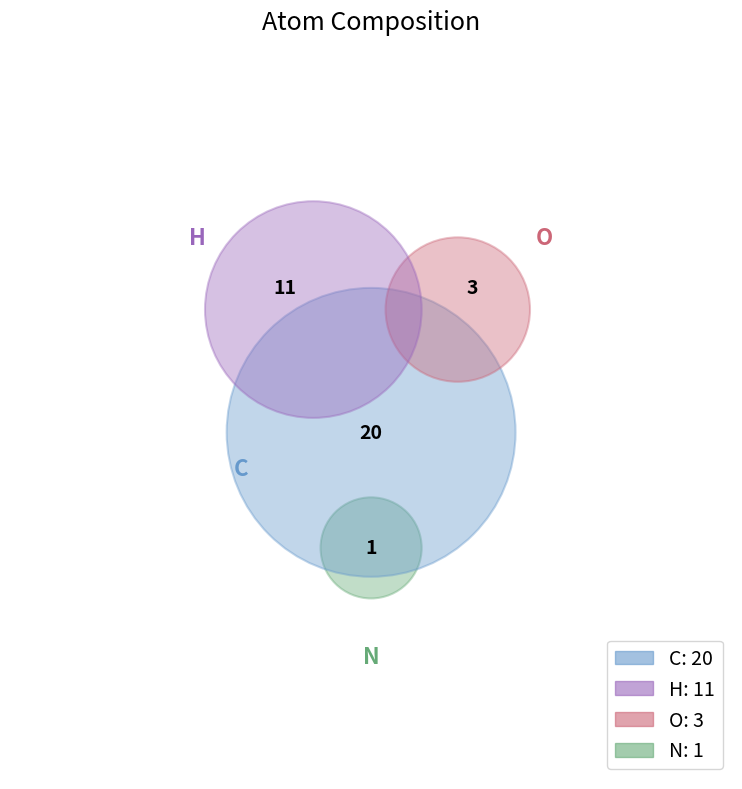

True or false: H accounts for 19% of the total.

False